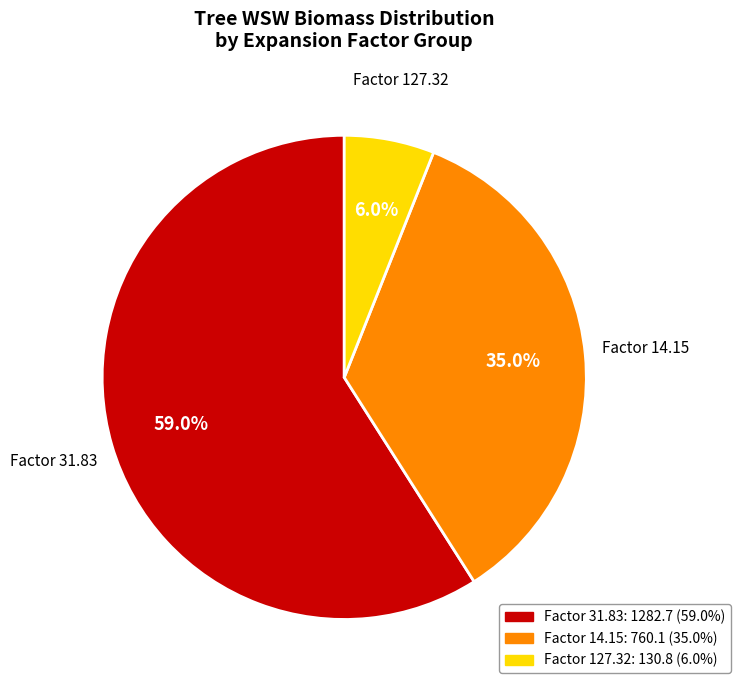

Is there any slice that represents more than half of the pie?

Yes